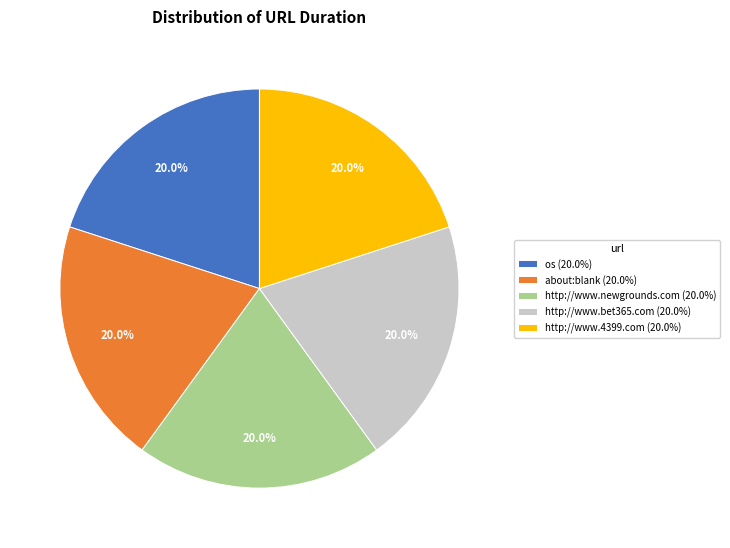

To the nearest percent, what portion does os represent?

20%